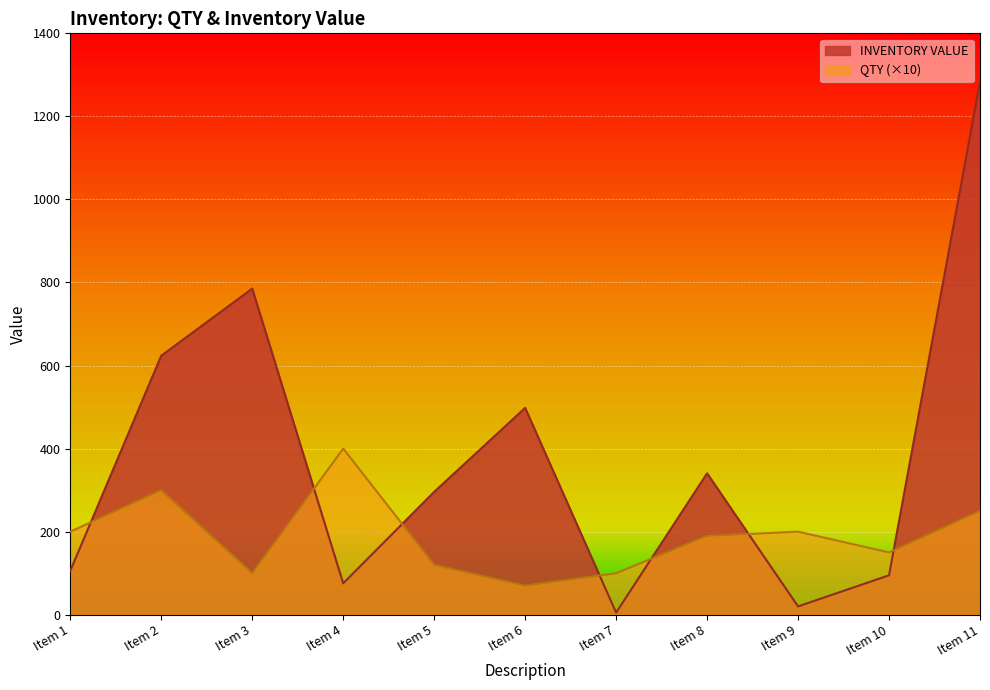

What are all the series names shown in the legend?

INVENTORY VALUE, QTY (×10)